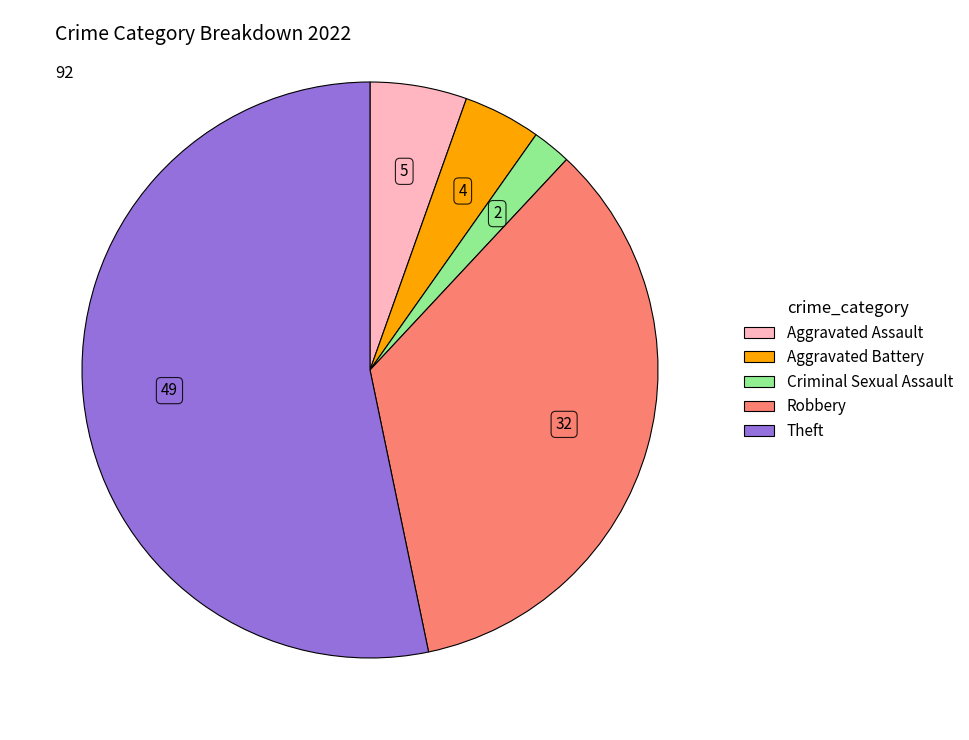

Is there any slice that represents more than half of the pie?

Yes